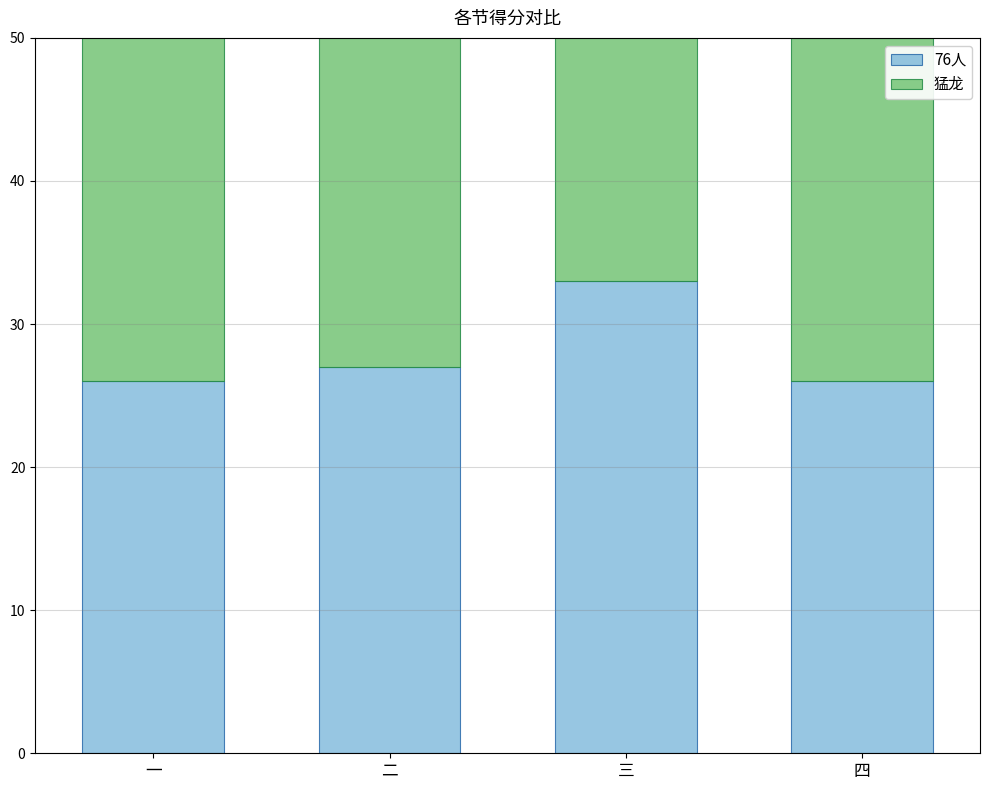

How many bars are there in total?

8